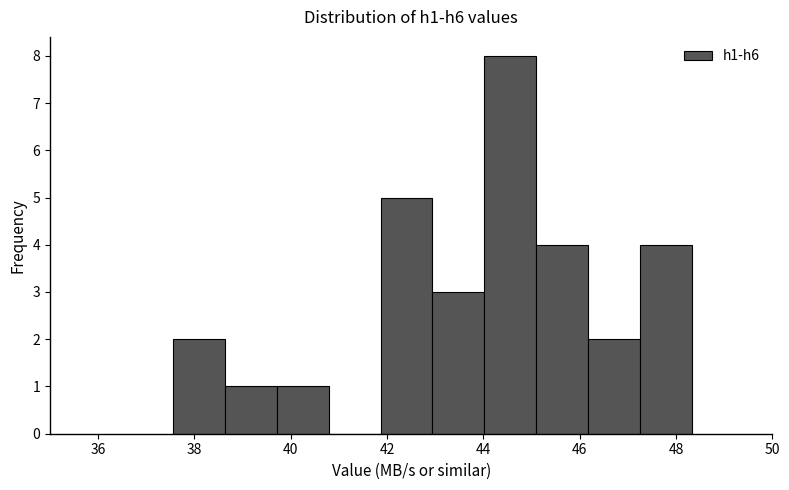

How tall is the bar that spans 46.2 to 47.2 on the x-axis? Neither the bar edges nor the heights are printed on the chart, so give them approximately, as read against the axes.

2